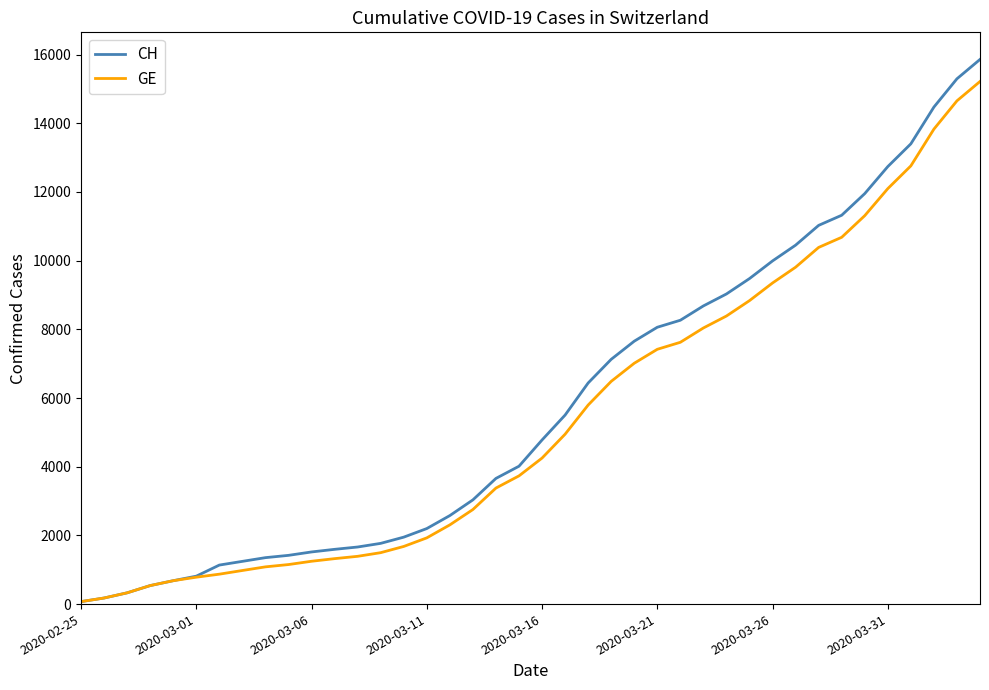

Reading left to right, what are all the values shown in this chart?

CH: 72	177	328	539	681	813	1136	1244	1352	1419	1518	1594	1662	1768	1949	2199	2577	3034	3659	4014	4778	5503	6437	7126	7654	8060	8264	8681	9029	9477	9991	10450	11026	11321	11951	12738	13400	14470	15294	15857
GE: 72	177	328	539	681	783	871	978	1084	1151	1247	1323	1391	1497	1678	1928	2306	2753	3378	3733	4251	4946	5795	6484	7012	7418	7622	8039	8387	8835	9349	9808	10384	10679	11309	12096	12758	13828	14652	15215